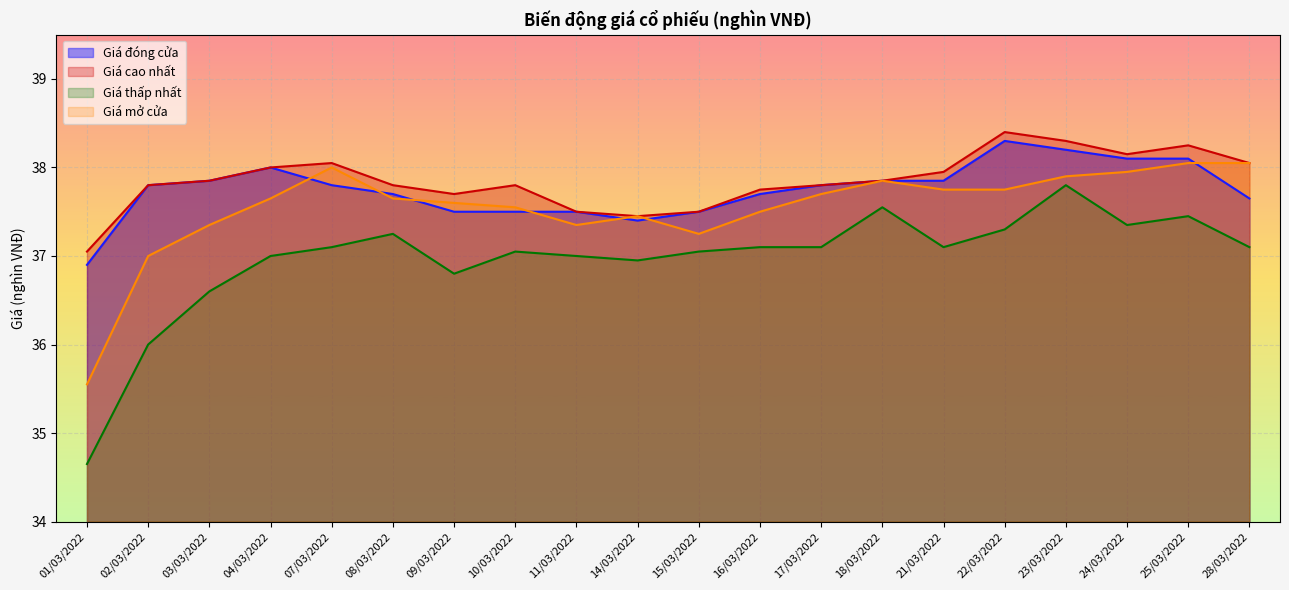

What is the difference between the maximum and minimum values in the Giá mở cửa series?

2.5